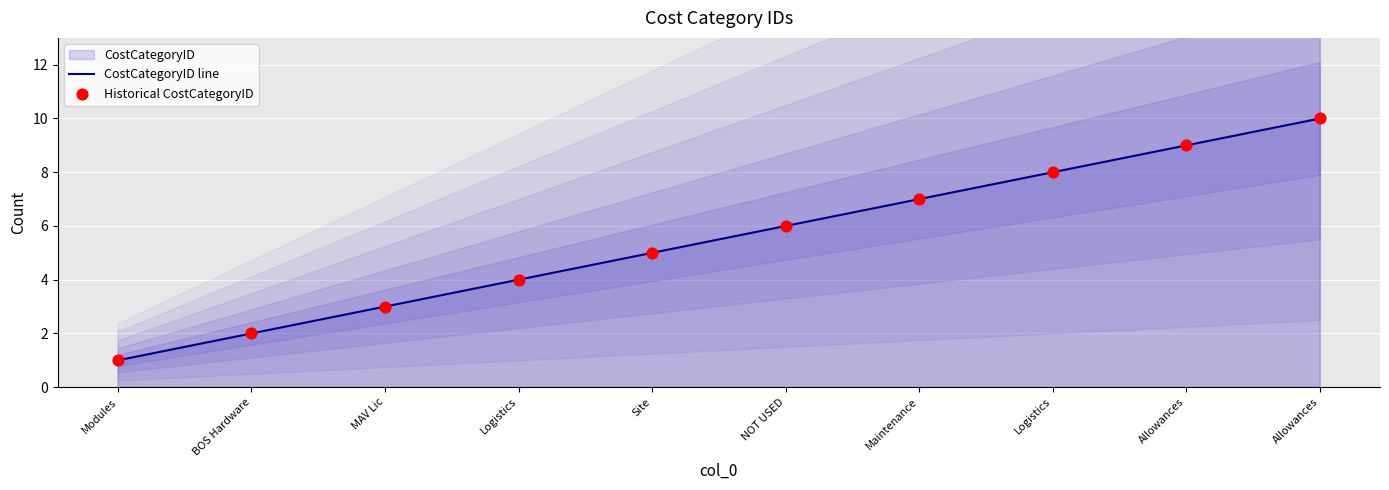

Which series reaches the maximum Y coordinate?

CostCategoryID line